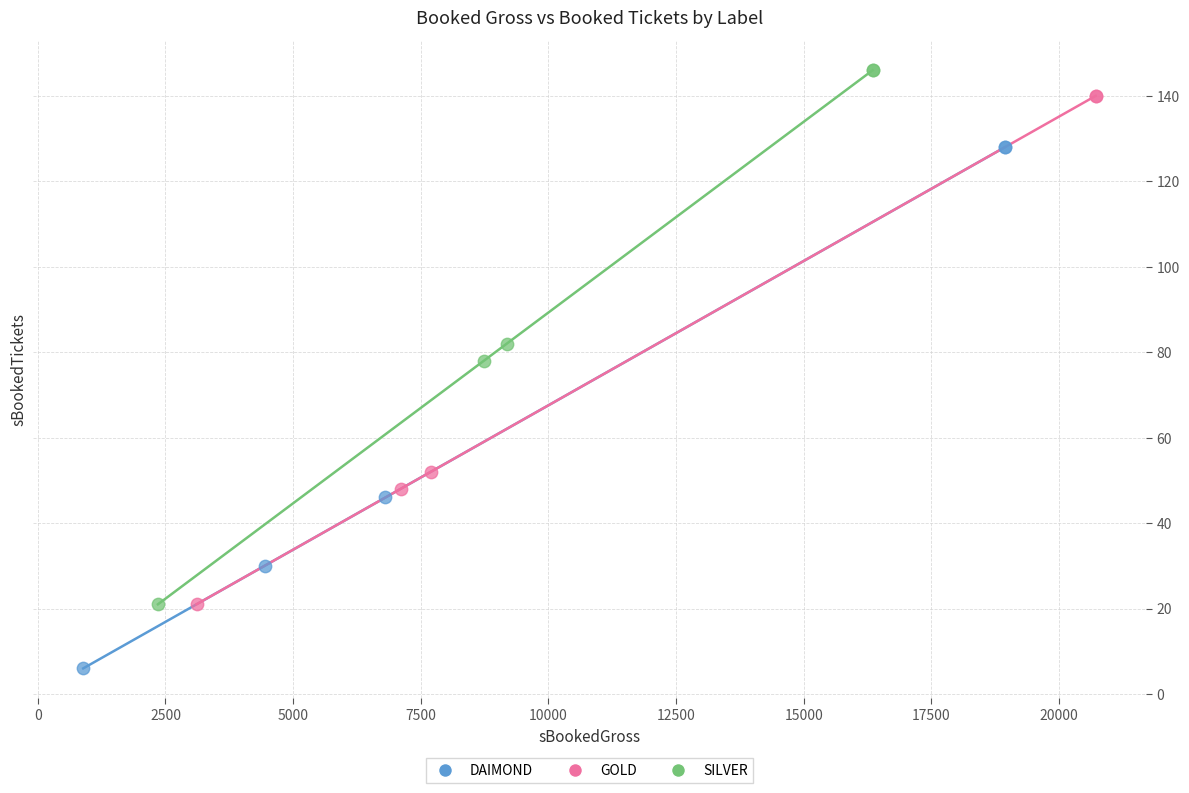

Which series contains the highest Y value?

SILVER